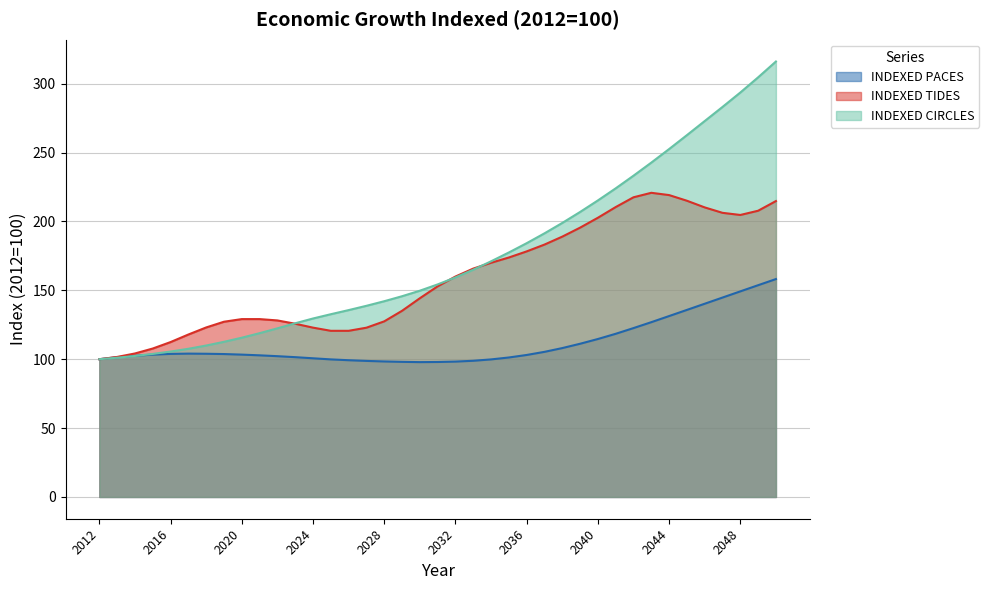

What is the sum of all INDEXED CIRCLES values?

6809.7